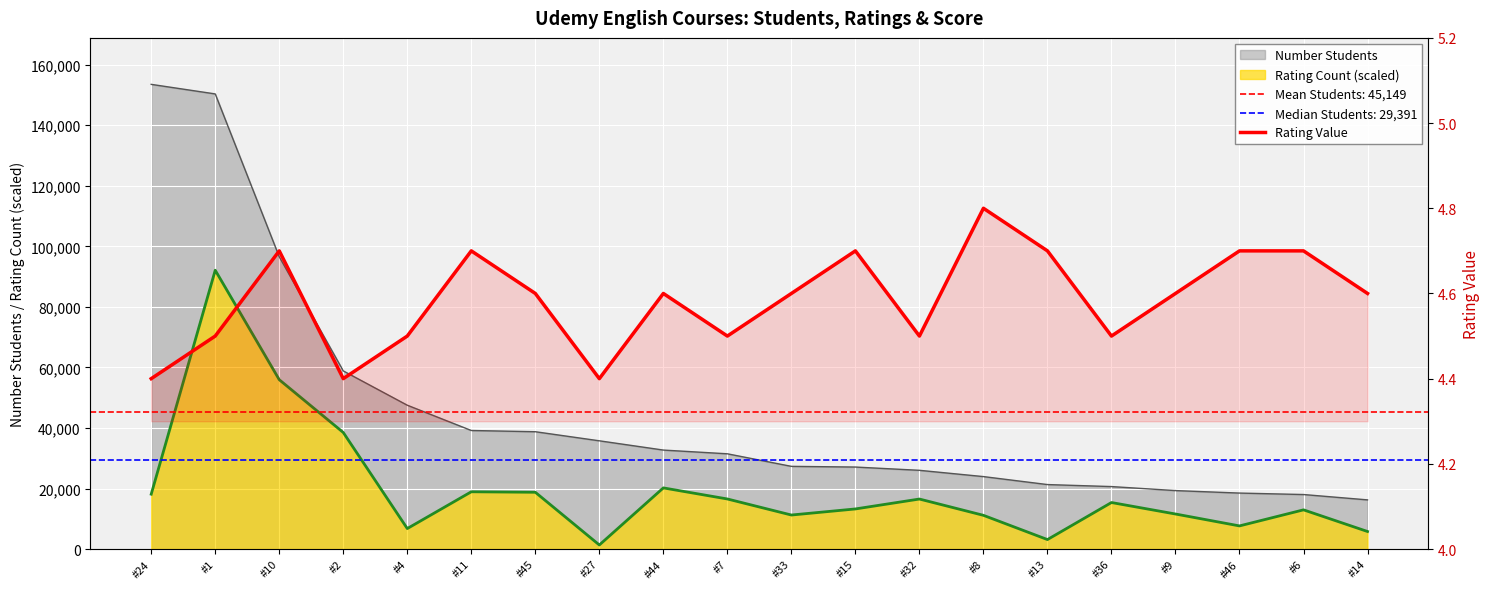

Reading left to right, transcribe all the data shown in this chart.

#24=4.4	#1=4.5	#10=4.7	#2=4.4	#4=4.5	#11=4.7	#45=4.6	#27=4.4	#44=4.6	#7=4.5	#33=4.6	#15=4.7	#32=4.5	#8=4.8	#13=4.7	#36=4.5	#9=4.6	#46=4.7	#6=4.7	#14=4.6